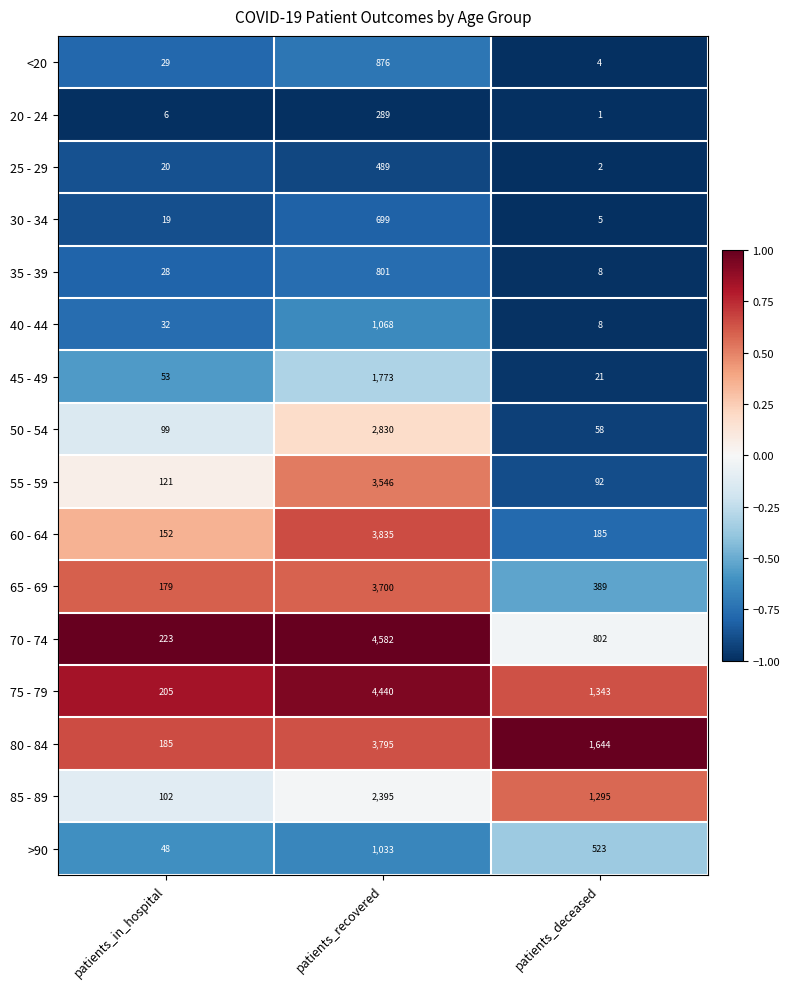

The 35 - 39 series shows 8 at patients_deceased. True or false?

True